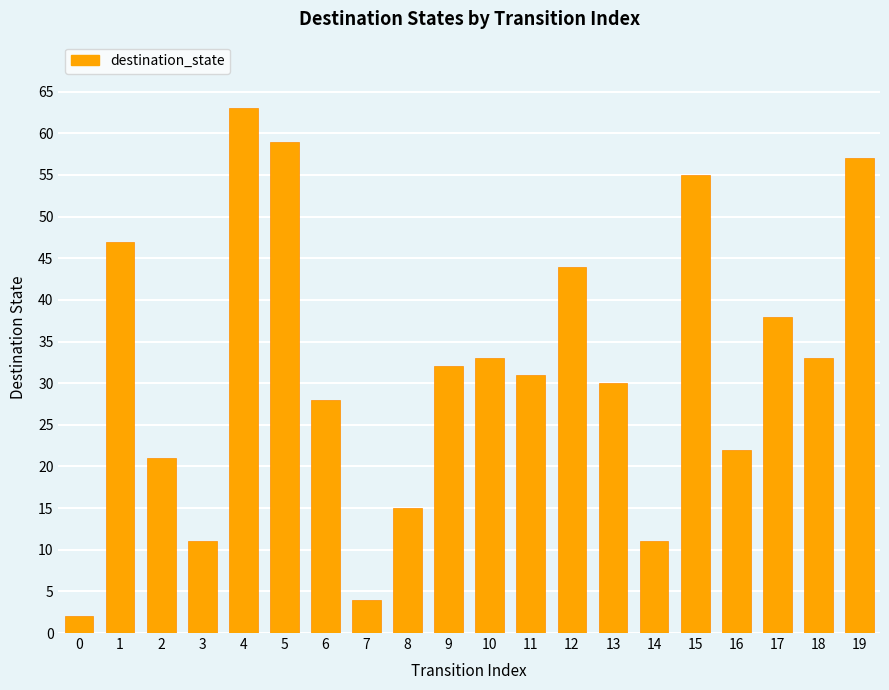

Reading right to left, extract all data points from this chart.

19=57	18=33	17=38	16=22	15=55	14=11	13=30	12=44	11=31	10=33	9=32	8=15	7=4	6=28	5=59	4=63	3=11	2=21	1=47	0=2